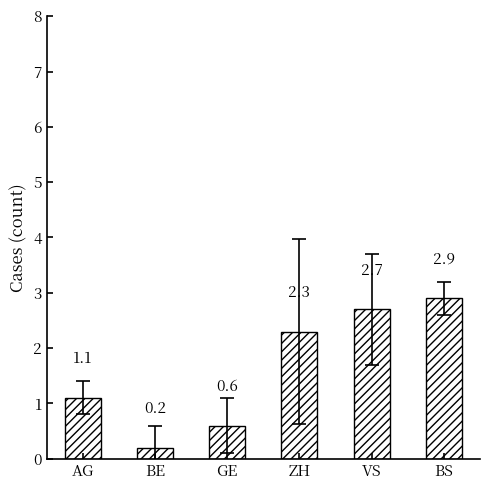

What is the difference between the second highest and second lowest values?

2.1